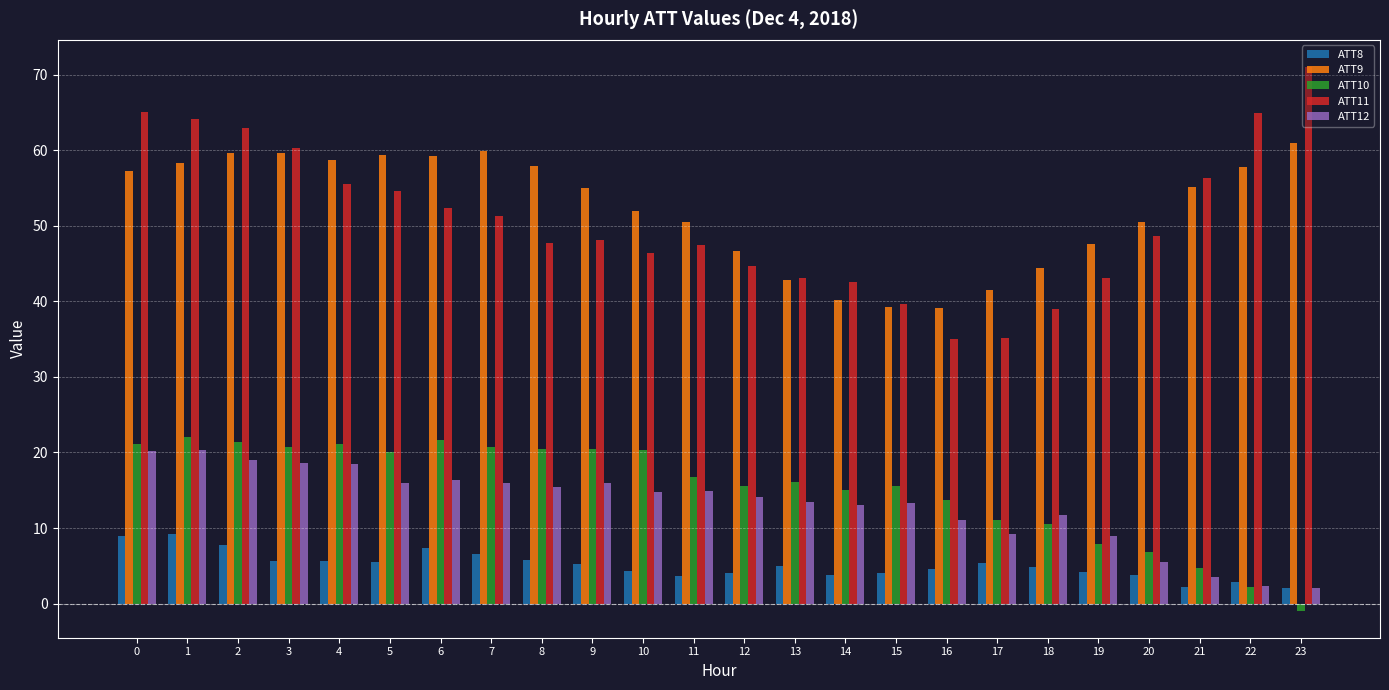

Between 10 and 15, which series saw the biggest shift?

ATT9